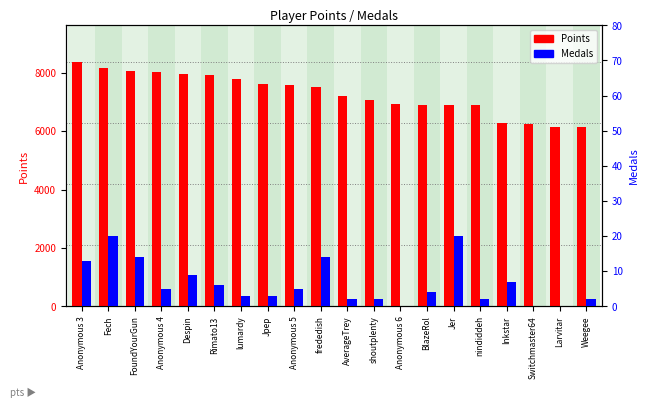

Between Fech and Rimato13, which series saw the biggest shift?

Points